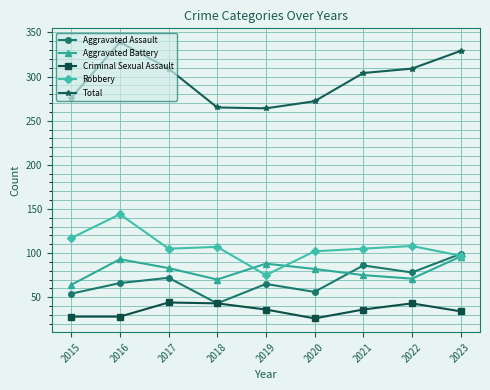

True or false: Aggravated Assault has a value of 117 at 2022.

False